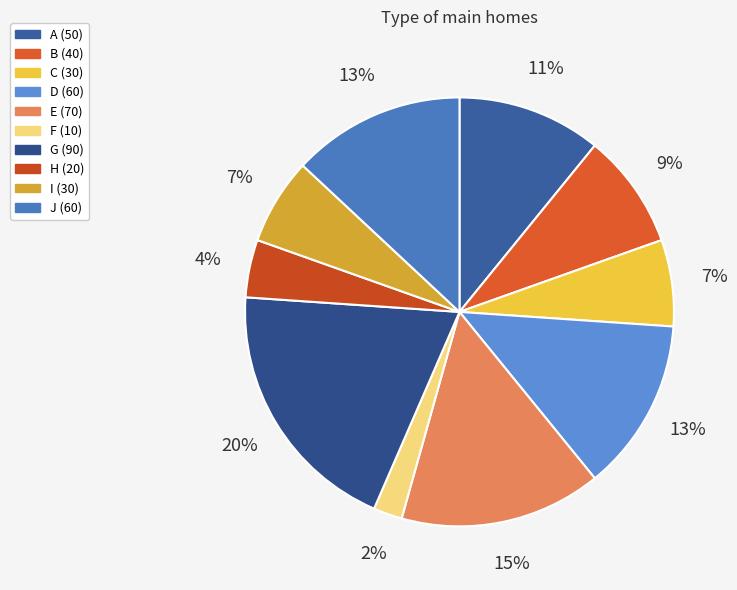

To the nearest percent, what is the average slice percentage?

10%